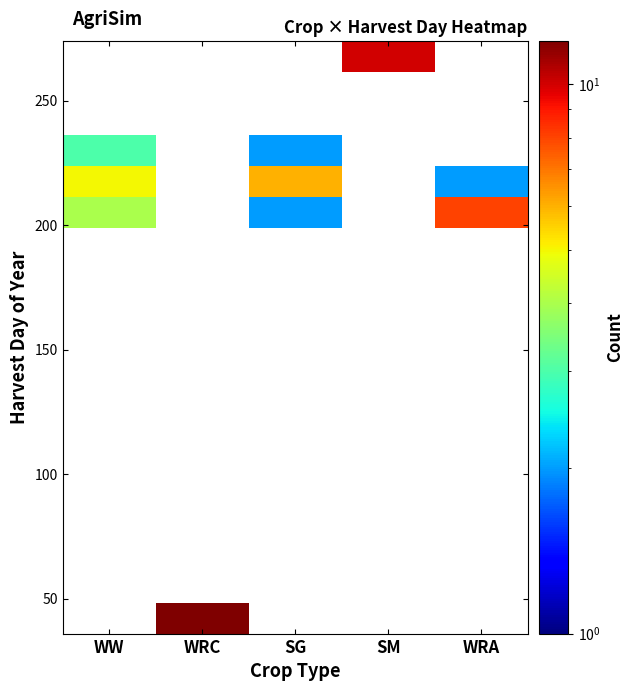

How many series are shown in this chart?

19